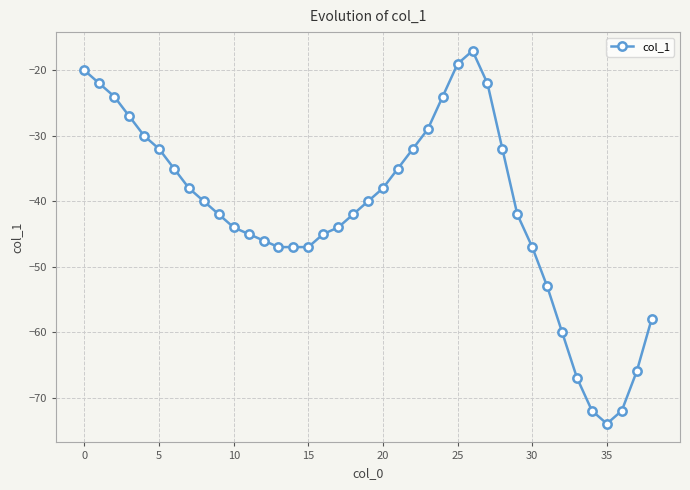

What is the sum of all values?

-1616